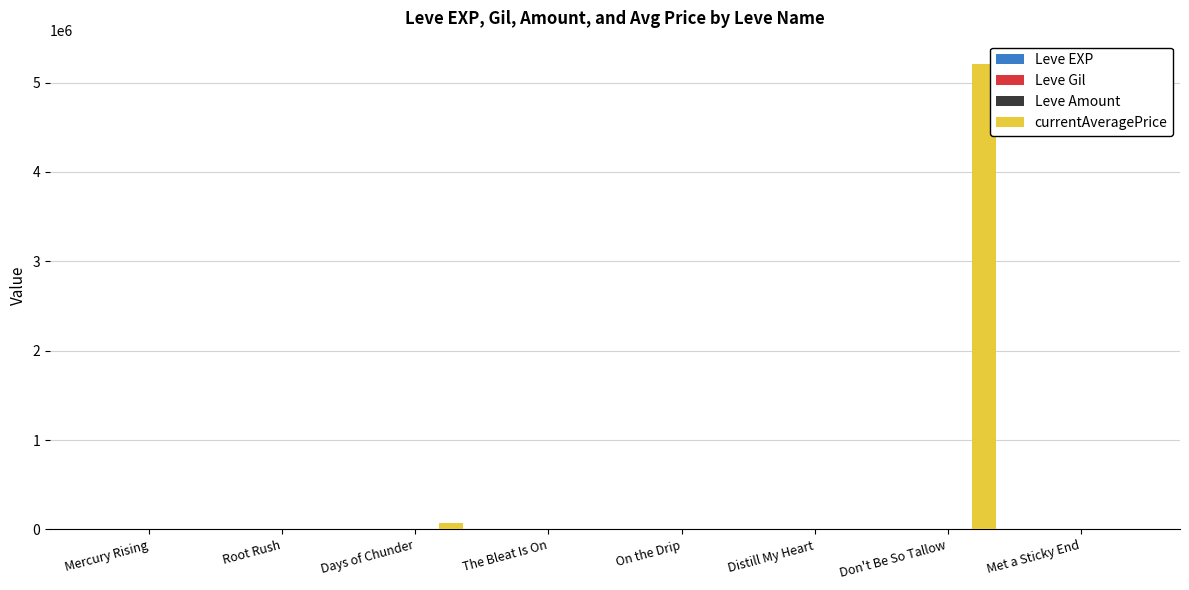

Which series has the largest total across all categories?

currentAveragePrice